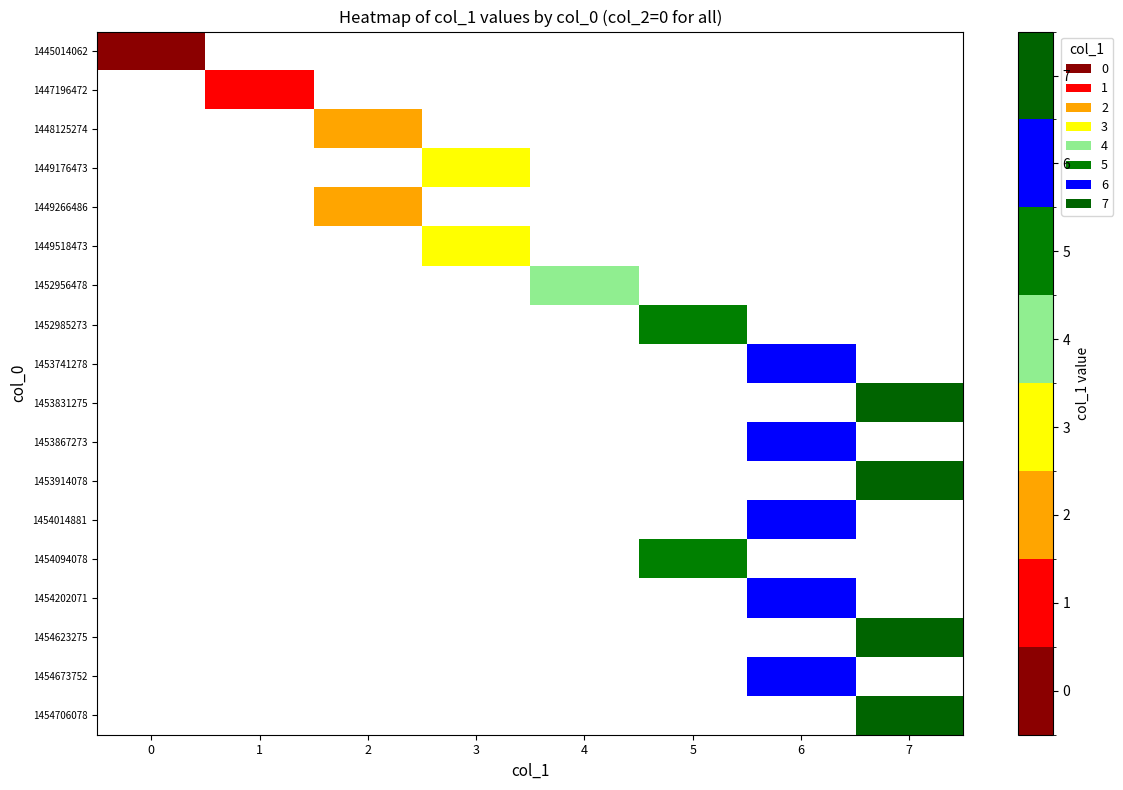

Count the number of data series in this chart.

18